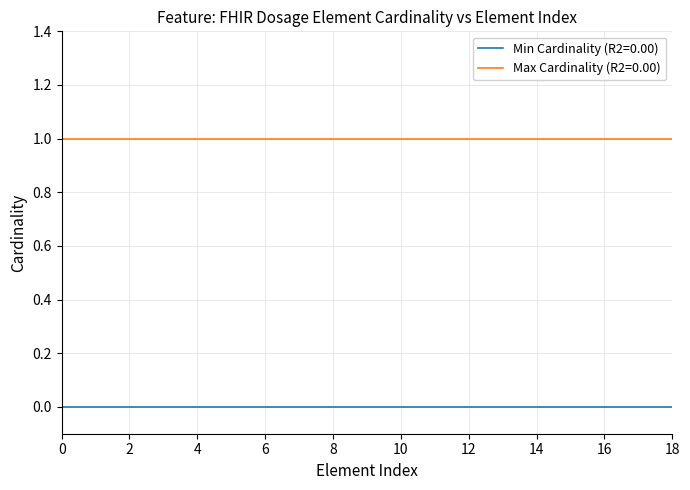

What are all the series names shown in the legend?

Min Cardinality (R2=0.00), Max Cardinality (R2=0.00)